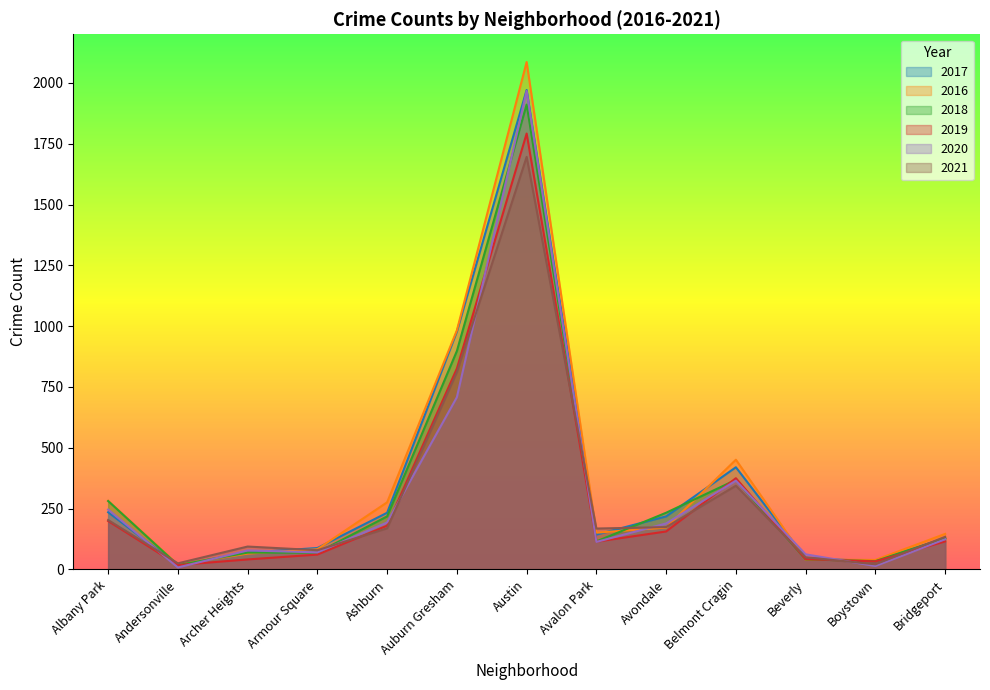

What is the label of the 1st point from the right?

Bridgeport